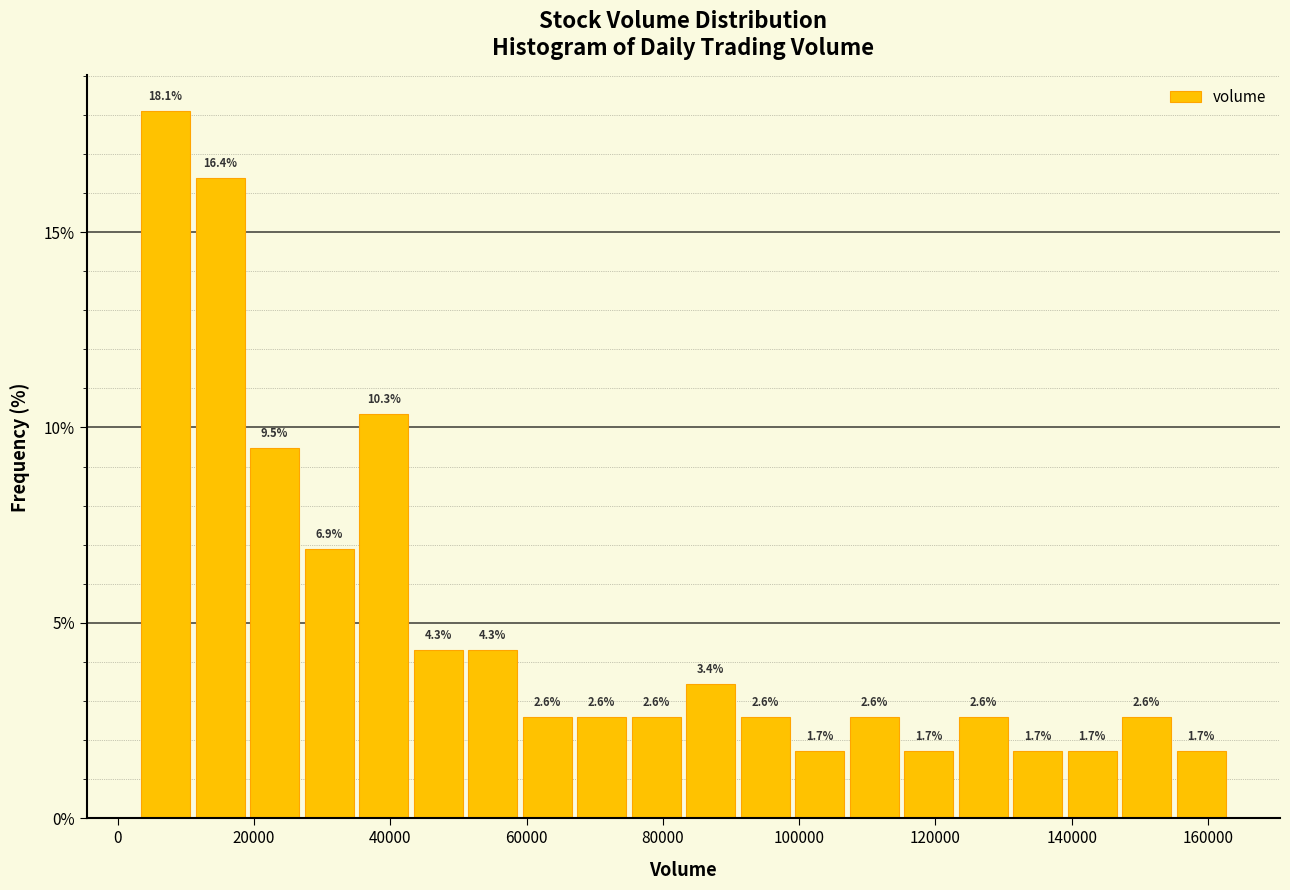

Reading left to right, transcribe this chart: for each bar, give the range it covers on the x-axis and its height. The bar edges are not printed on the chart, so give them approximately, as read against the axis.

3000 to 11000: 18.1
11000 to 19000: 16.4
19000 to 27000: 9.5
27000 to 35000: 6.9
35000 to 43000: 10.3
43000 to 51000: 4.3
51000 to 59000: 4.3
59000 to 67000: 2.6
67000 to 75000: 2.6
75000 to 83000: 2.6
83000 to 91000: 3.4
91000 to 99000: 2.6
99000 to 107000: 1.7
107000 to 115000: 2.6
115000 to 123000: 1.7
123000 to 131000: 2.6
131000 to 139000: 1.7
139000 to 147000: 1.7
147000 to 155000: 2.6
155000 to 163000: 1.7